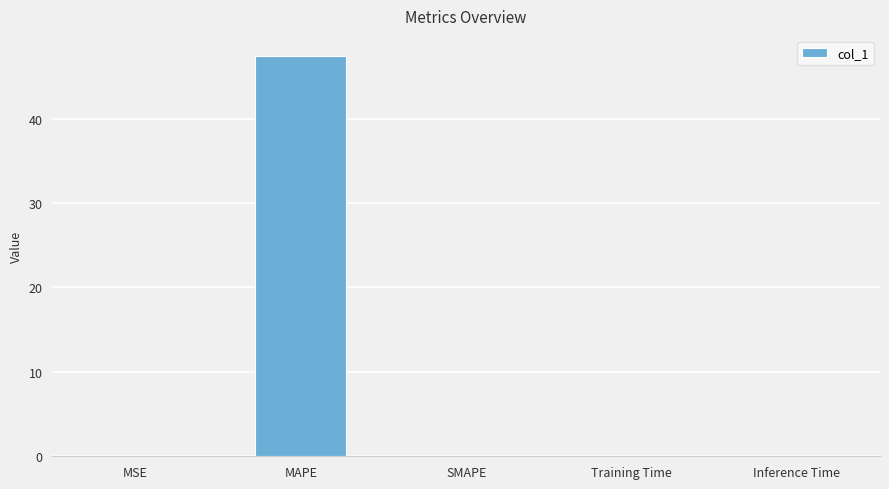

What is the average value?

9.5